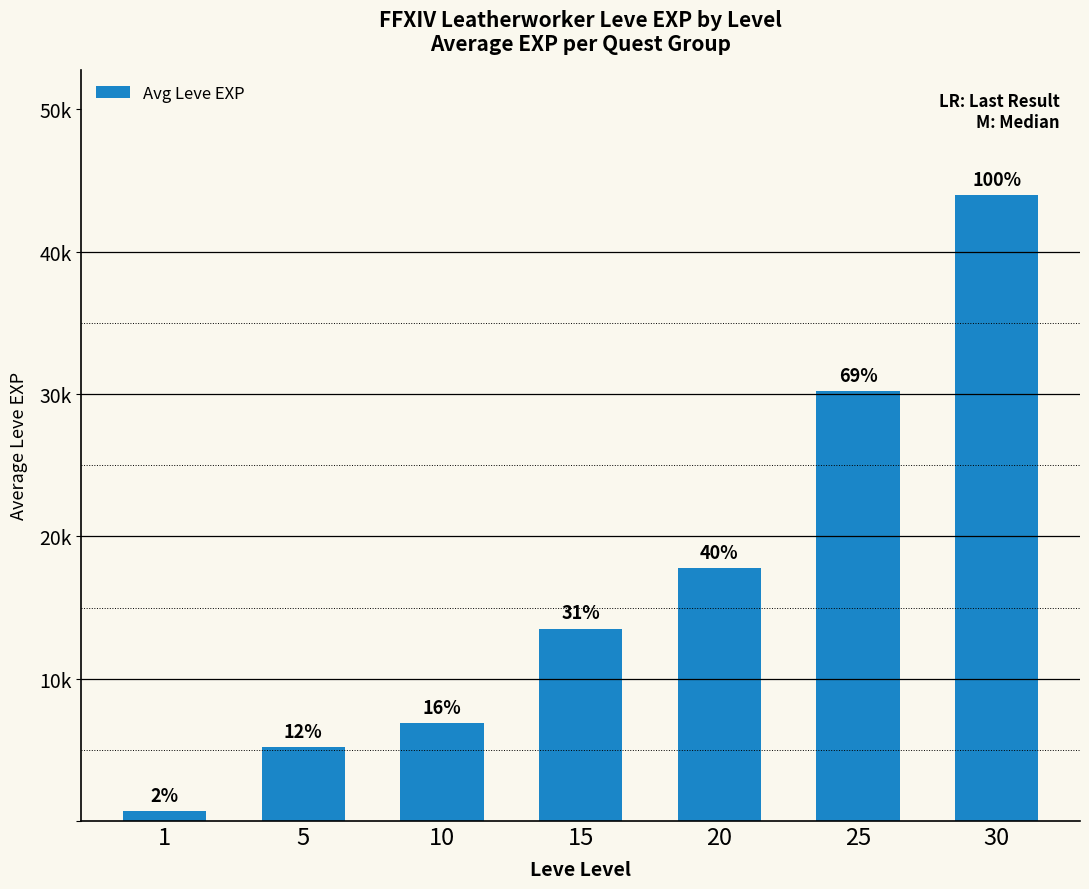

What is the average value?

16892